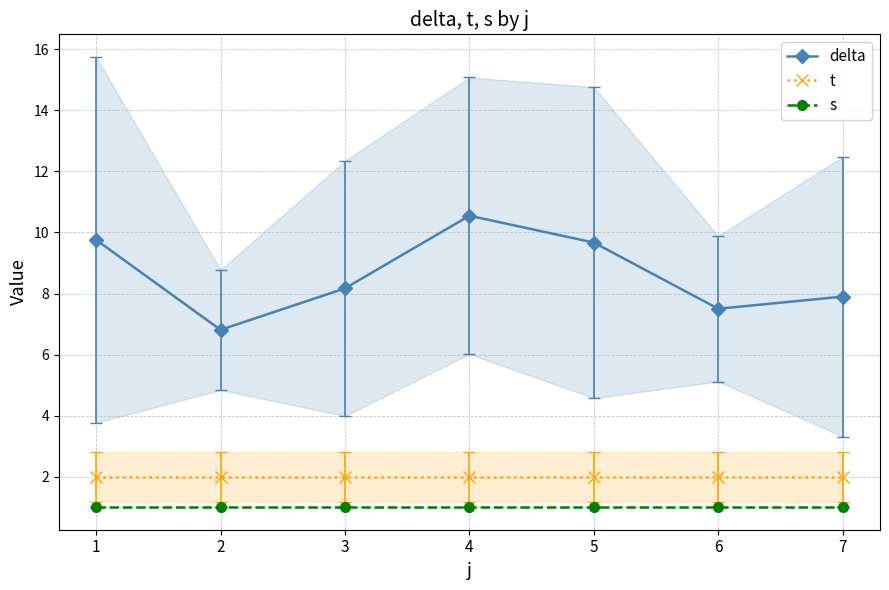

In delta, how many points are lower than both neighbors (excluding endpoints)?

2